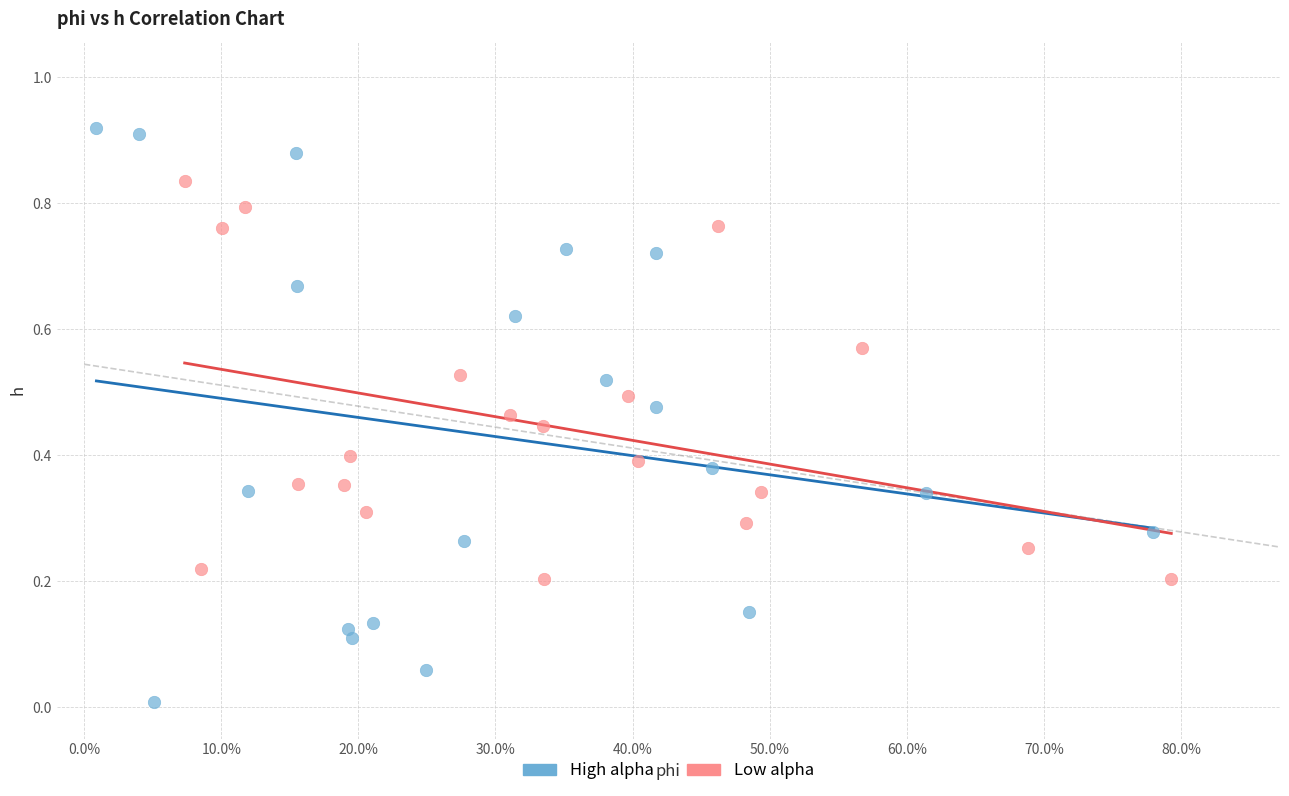

Which series reaches the maximum Y coordinate?

High alpha